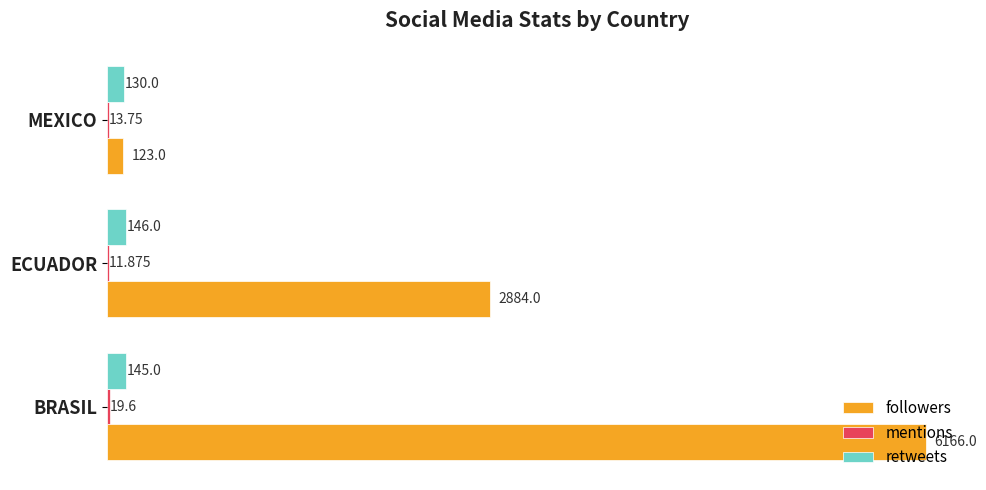

At which label does retweets reach its peak?

ECUADOR